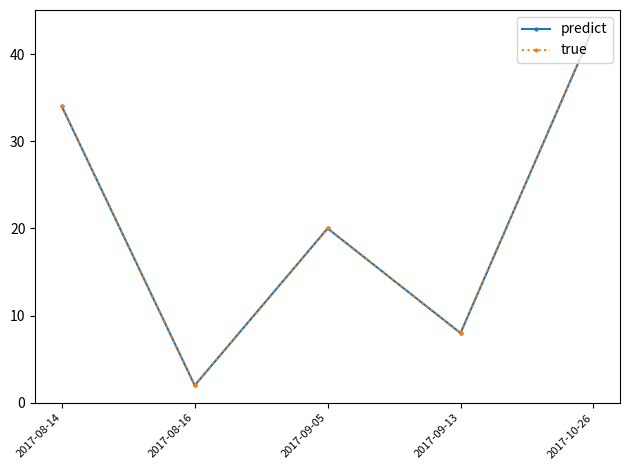

At which label does true reach its peak?

2017-10-26